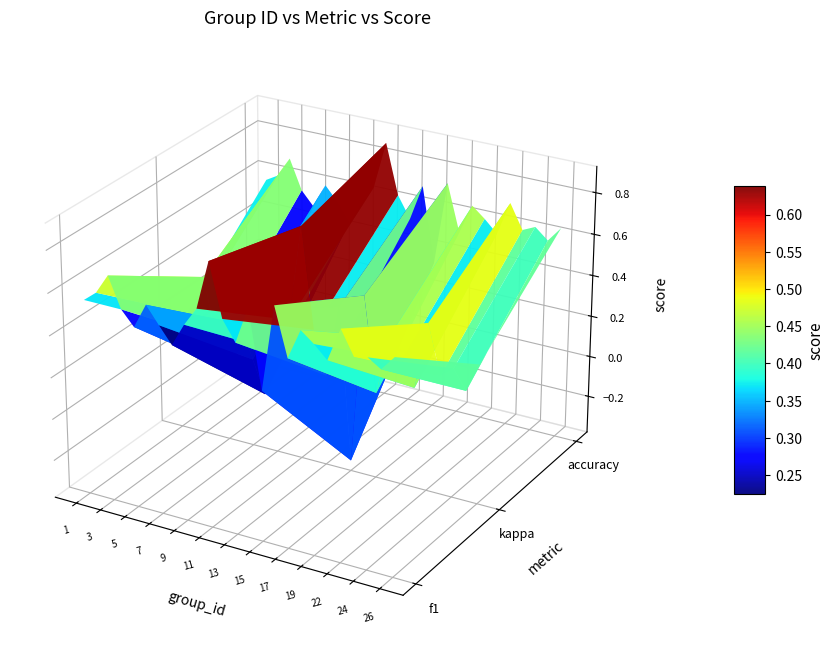

How many values are between 0 and 1?

25